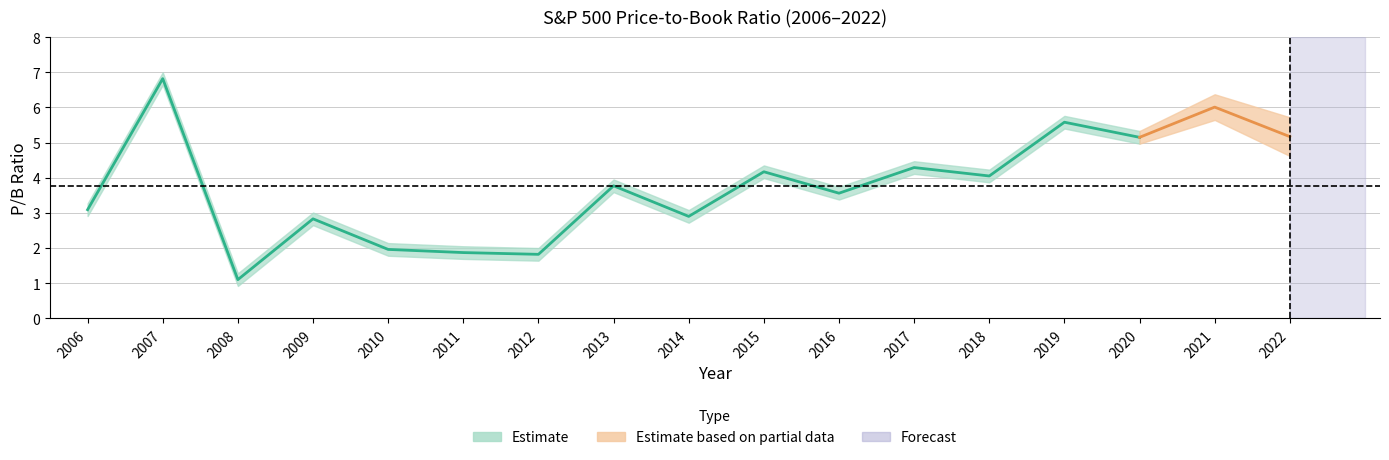

Reading right to left, extract all data points from this chart.

5.2	6.0	5.2	5.6	4.0	4.3	3.6	4.2	2.9	3.8	1.8	1.9	2.0	2.8	1.1	6.8	3.1